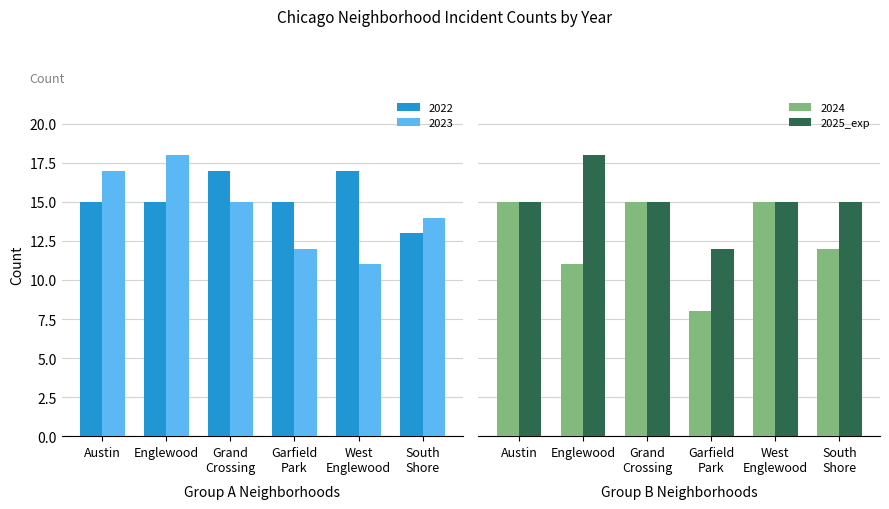

Is it true that the value at Grand
Crossing is 21?

False